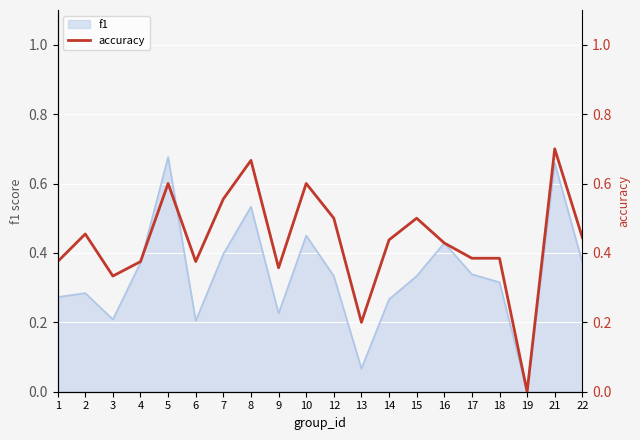

What is the difference between the maximum and second lowest values?

0.5